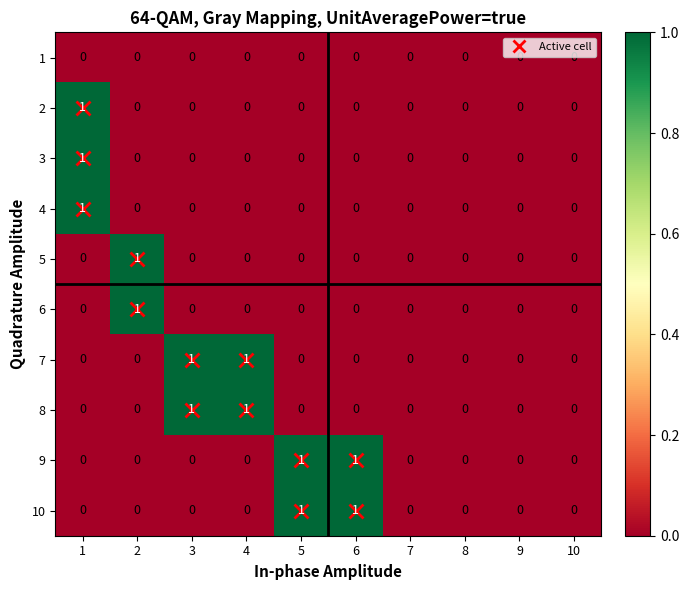

How many 3 values are between 0 and 1?

10